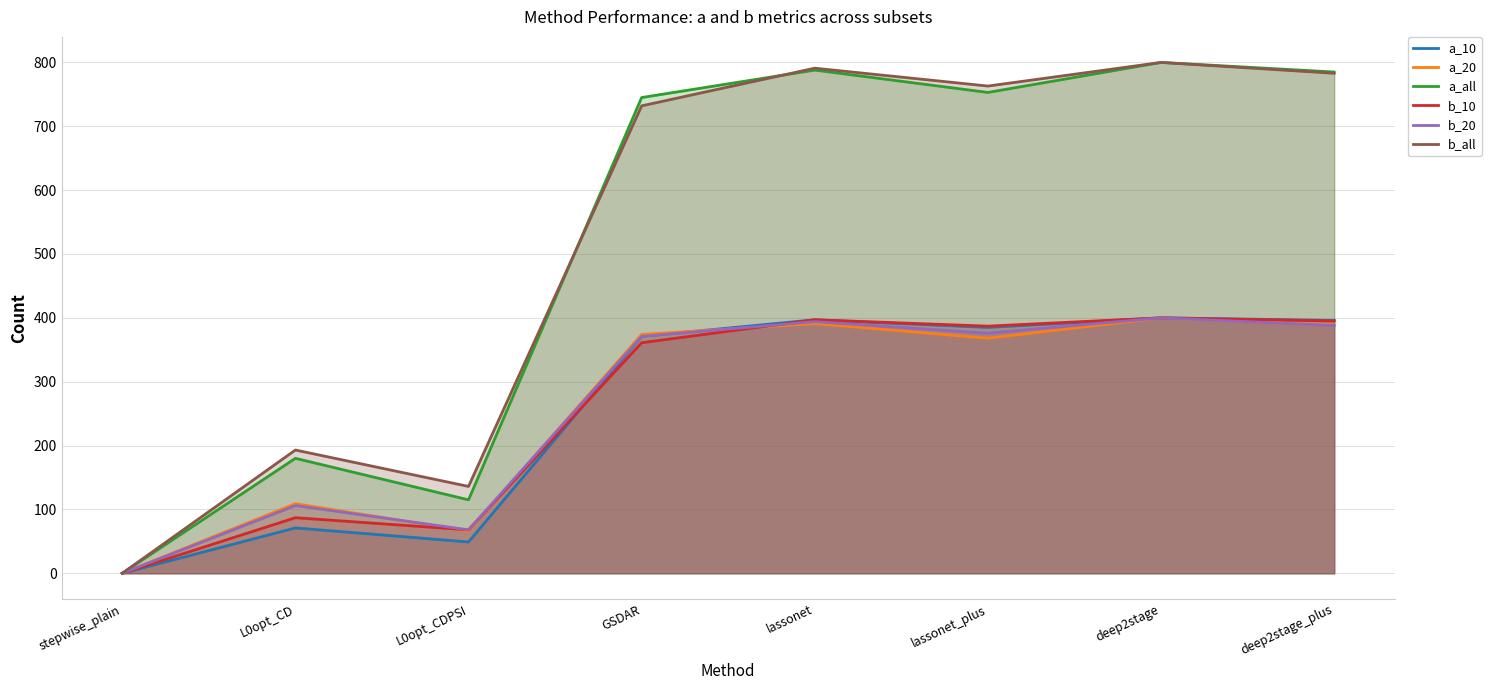

True or false: a_all and a_20 cross at least once.

False